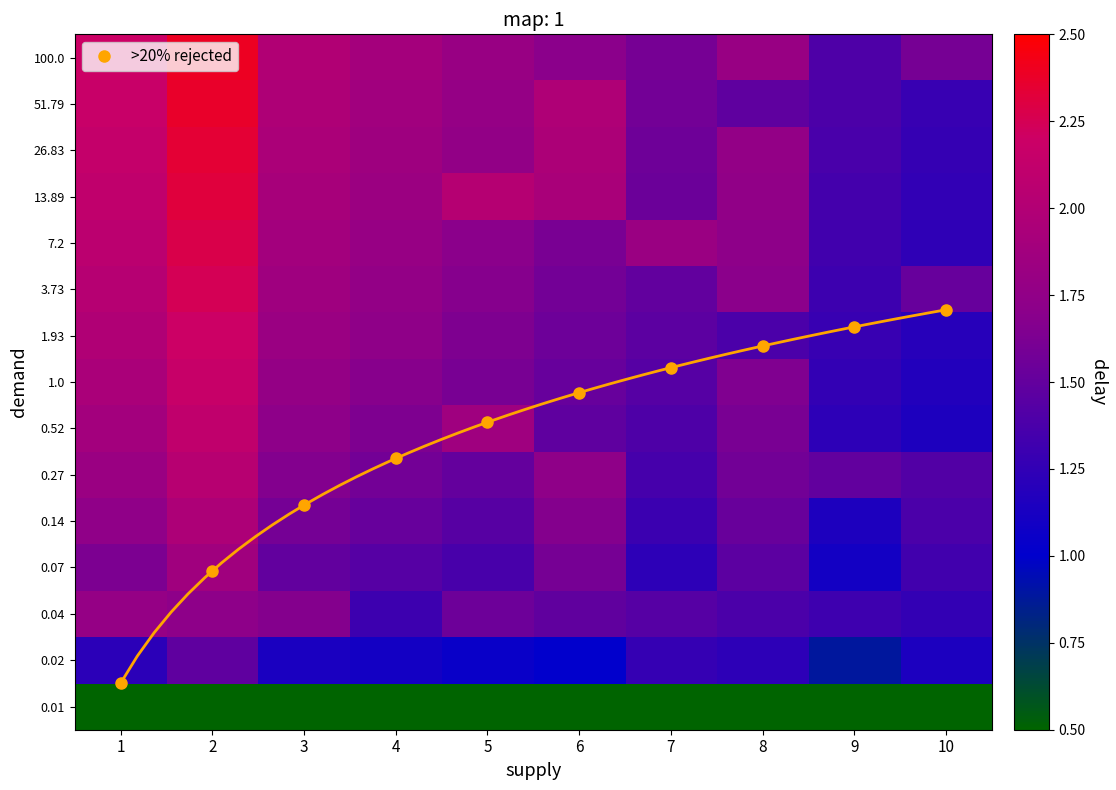

The value of 13.89 at 3 is 3.3. True or false?

False